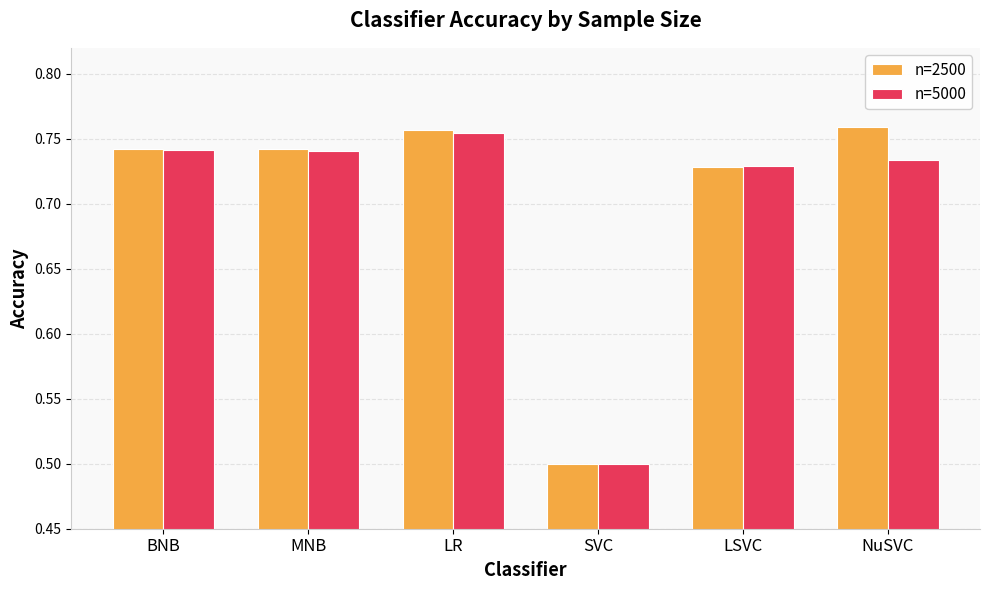

What is the minimum value for n=5000?

0.5